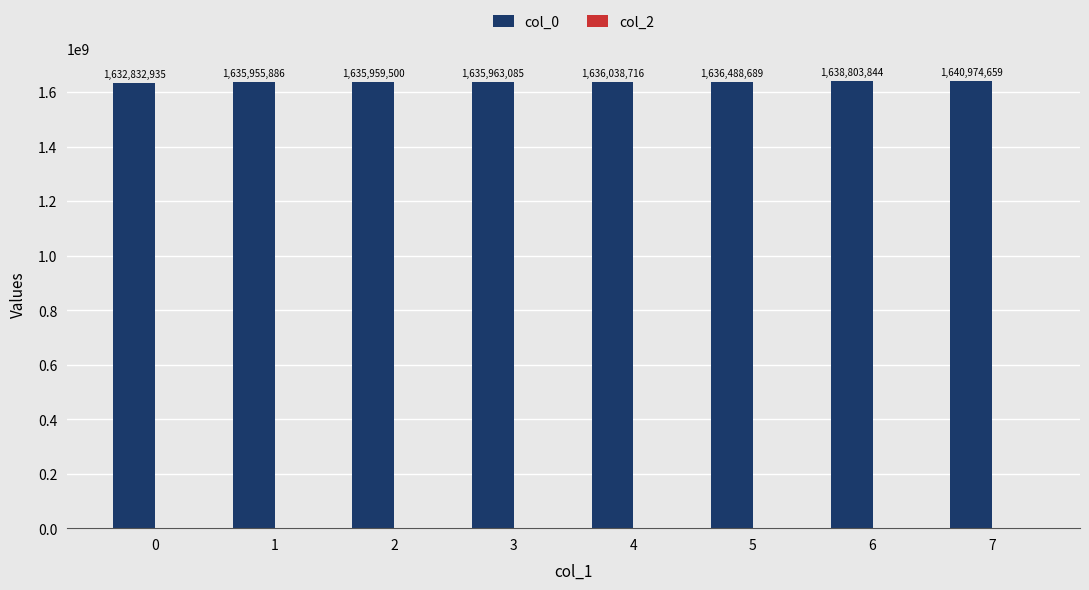

What is the change in value from 5 to 6?

+2315155